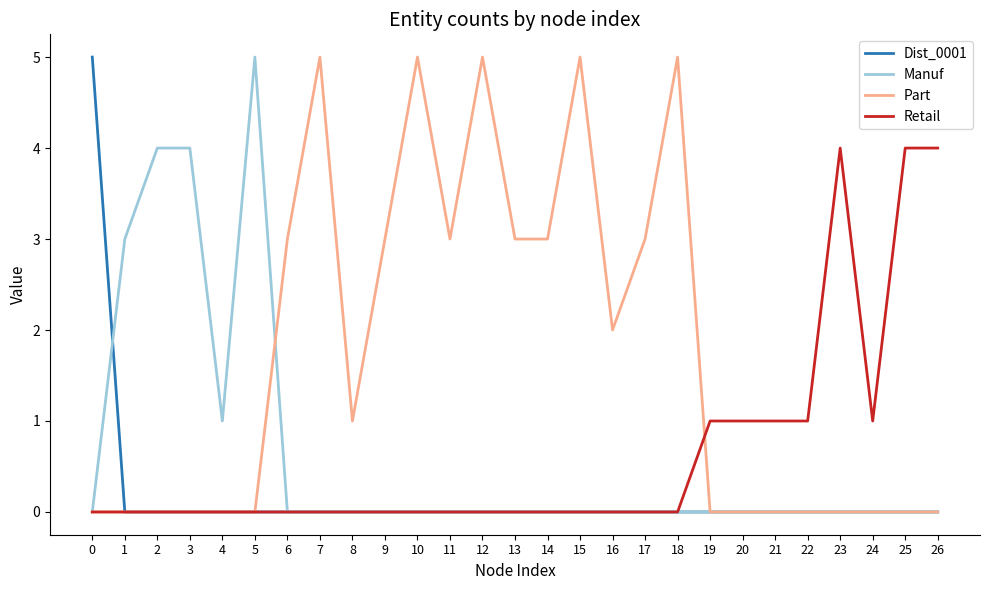

What is the difference between the highest and lowest values at 12?

5